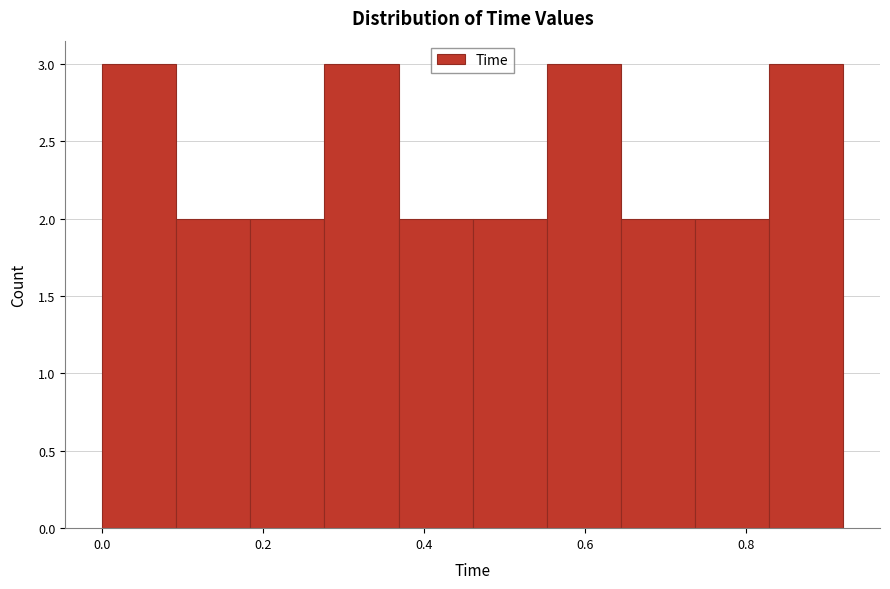

Reading left to right, transcribe this chart: for each bar, give the range it covers on the x-axis and its height. Neither the bar edges nor the heights are printed on the chart, so give them approximately, as read against the axes.

0.000 to 0.092: 3
0.092 to 0.184: 2
0.184 to 0.276: 2
0.276 to 0.368: 3
0.368 to 0.460: 2
0.460 to 0.552: 2
0.552 to 0.644: 3
0.644 to 0.736: 2
0.736 to 0.828: 2
0.828 to 0.920: 3